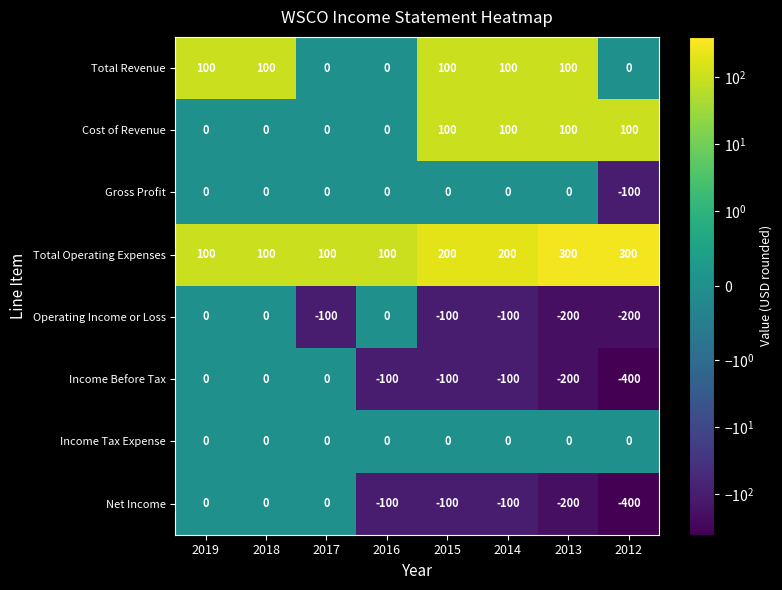

What is the difference between the Total Revenue values at 2014 and 2012?

100